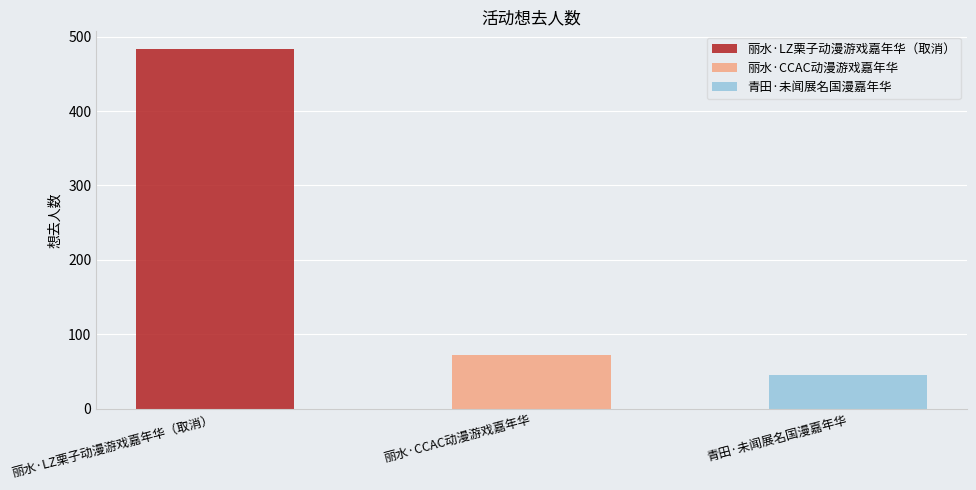

What is the smallest value displayed?

45